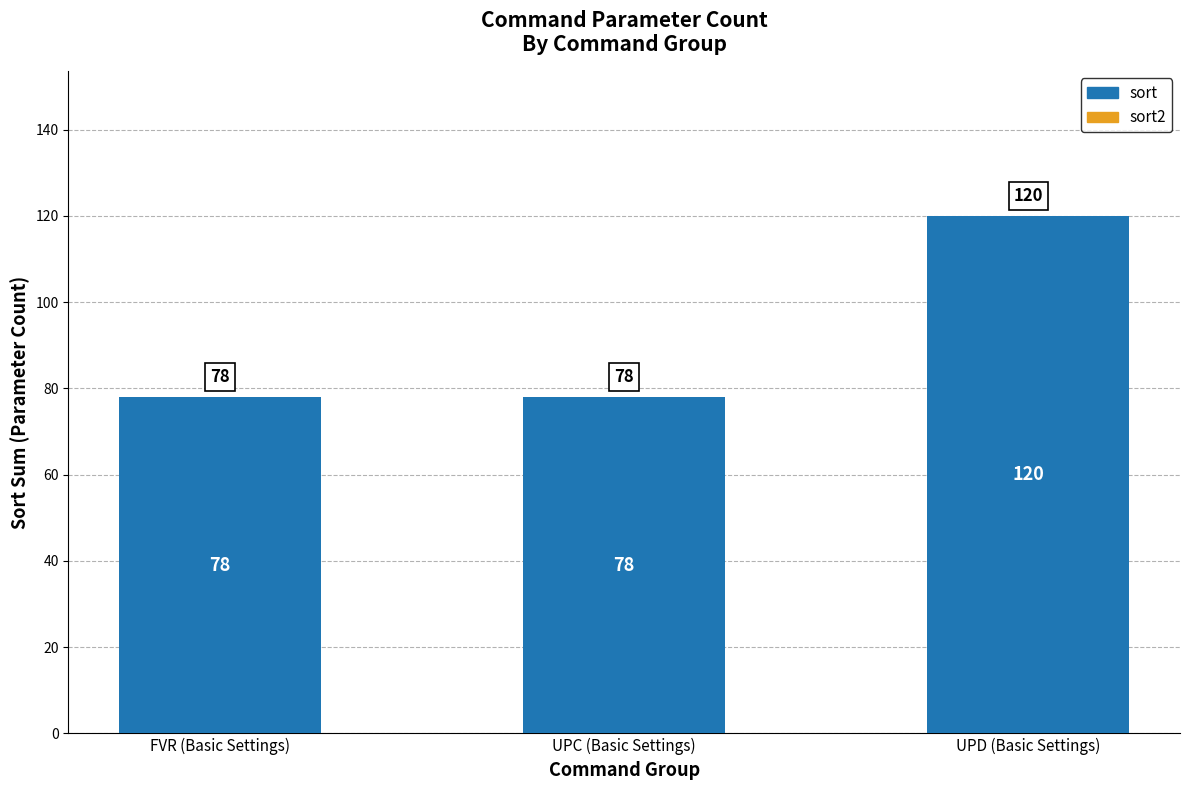

Which category has the highest value across all series?

UPD (Basic Settings)